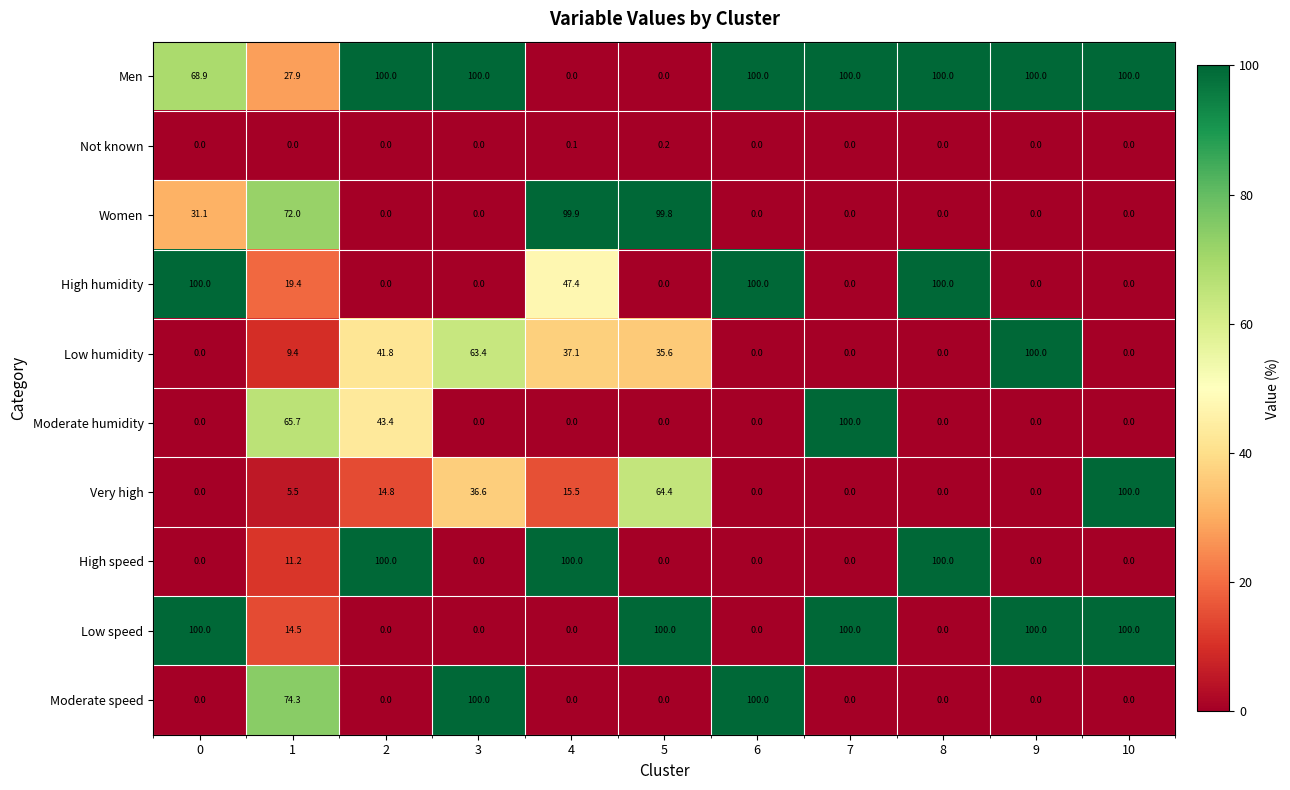

What is the difference between the maximum and minimum values in the Low humidity series?

100.0